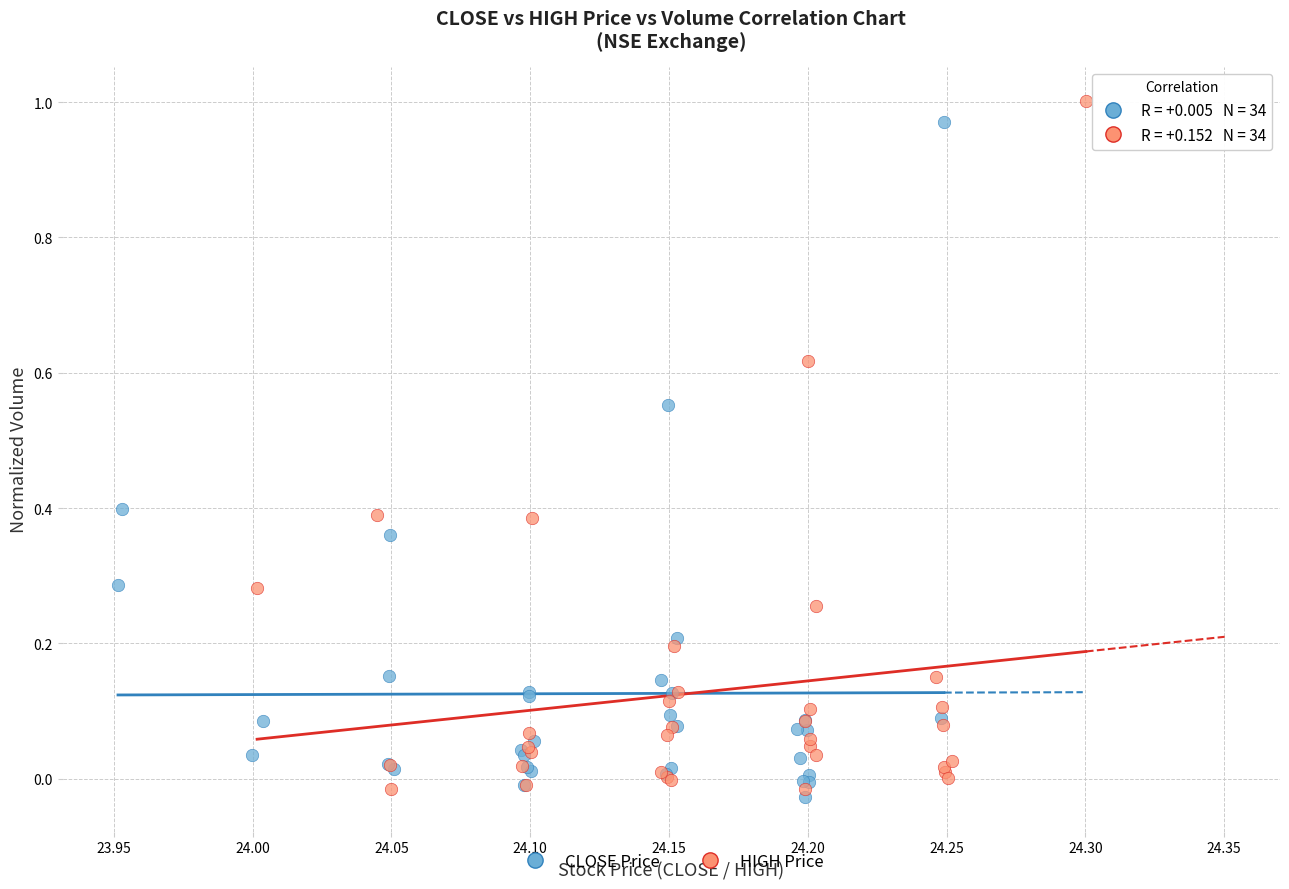

Which series has the largest Y range (max minus min)?

HIGH Price